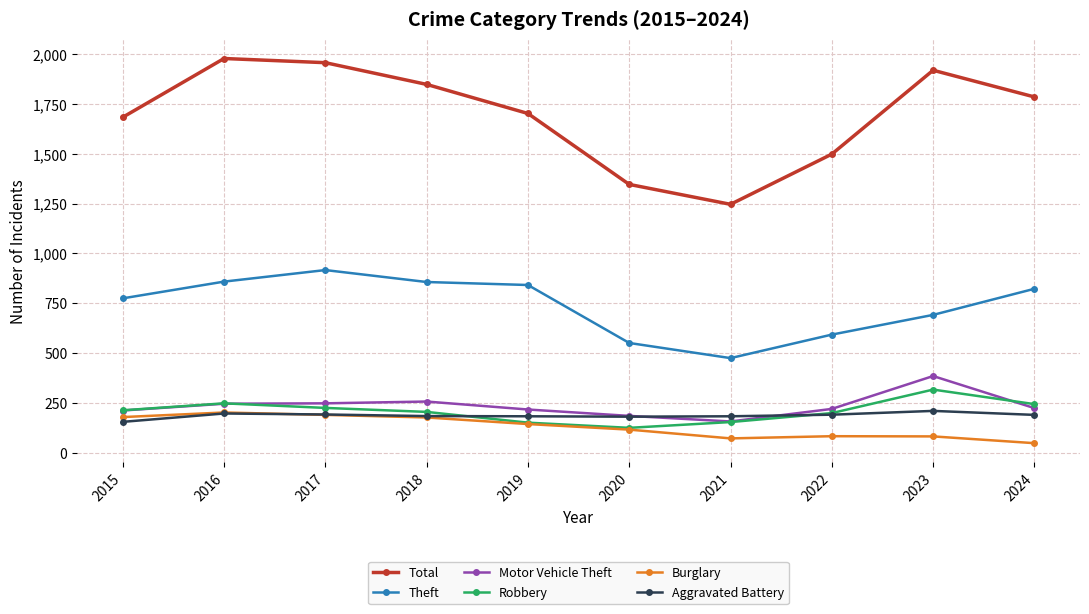

Where does the Burglary series first go above 143?

2015